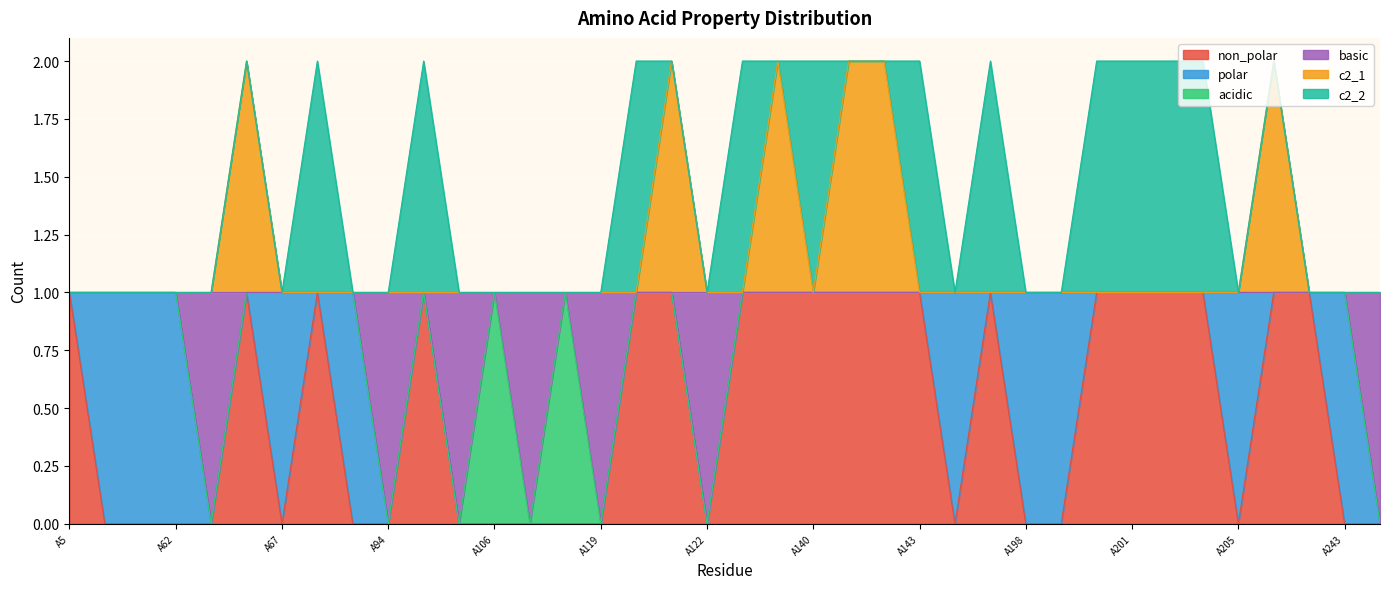

Does the chart display data point markers on the line(s)?

No